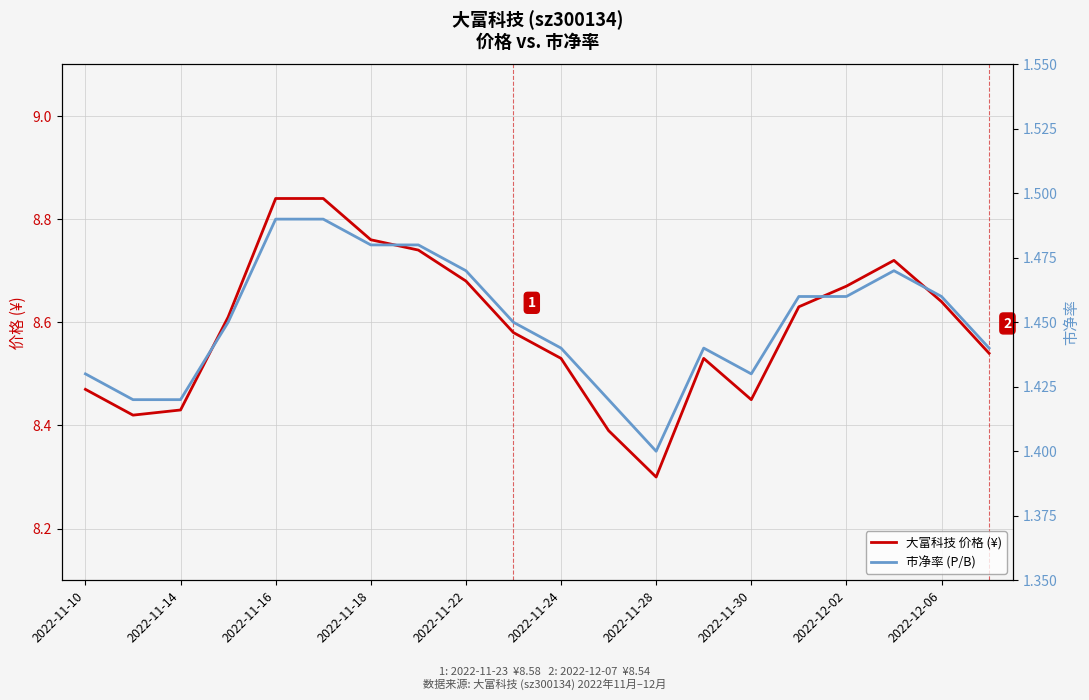

At which label does 大富科技 价格 (¥) reach its minimum?

2022-11-28